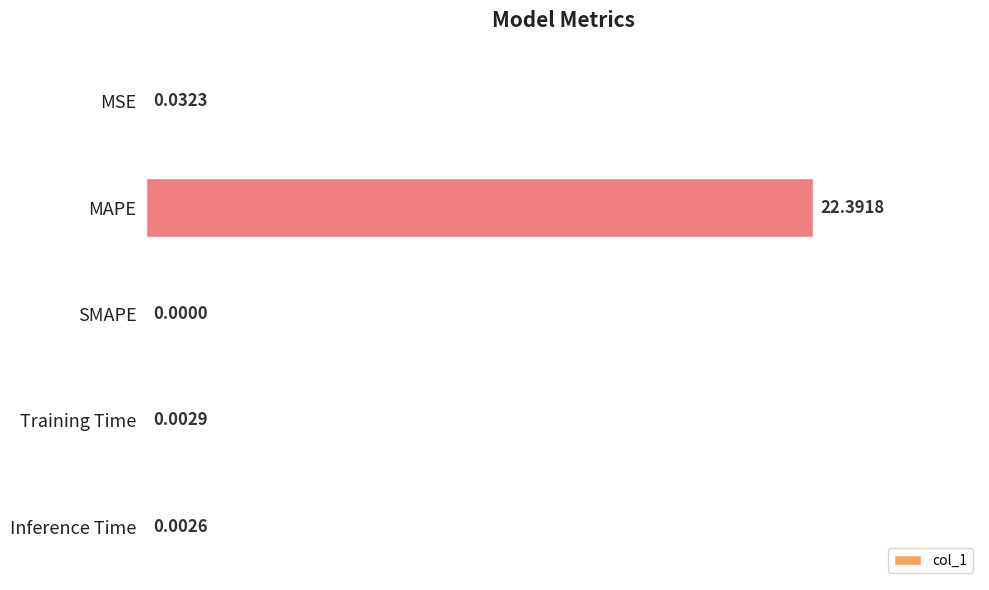

Where is the data nearest to the value 11?

MSE